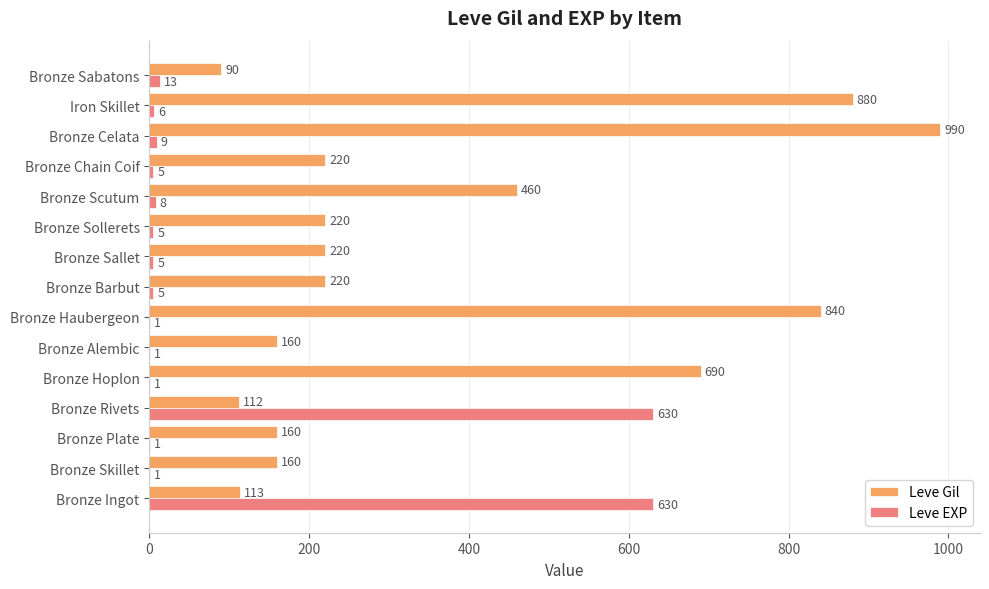

The value of Leve EXP at Bronze Ingot is 1093. True or false?

False